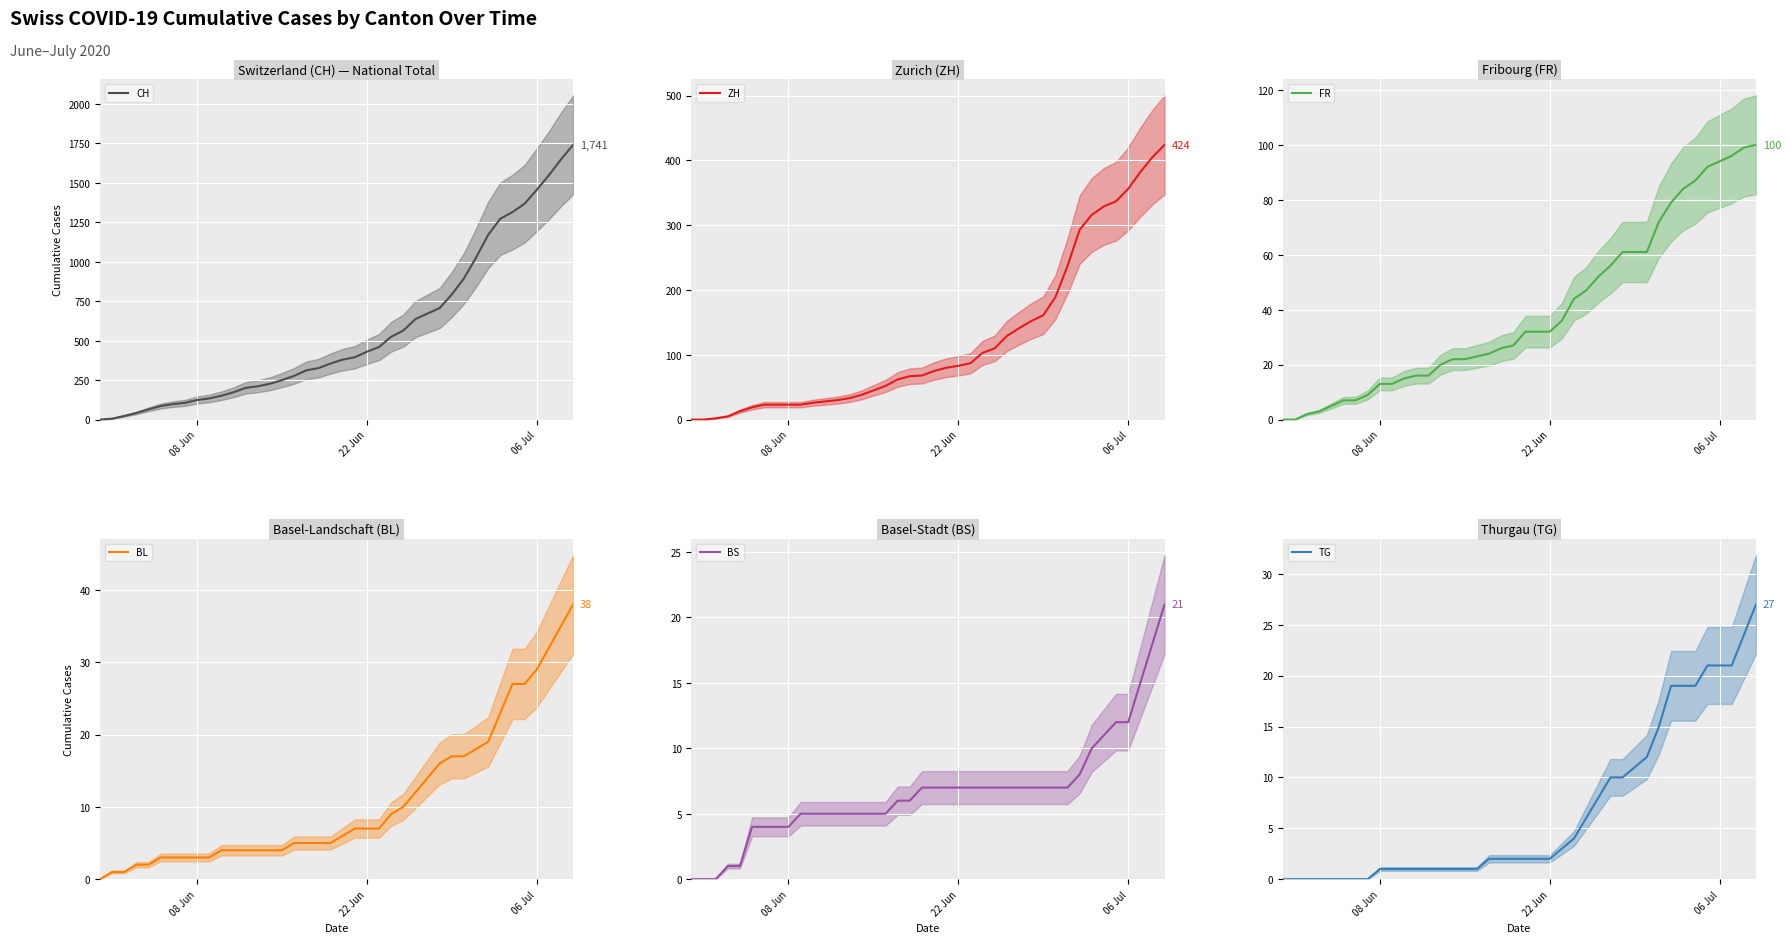

Reading left to right, list all the values displayed in this chart.

CH: 0	6	23	42	65	86	98	106	124	134	151	173	201	211	227	250	277	312	326	355	380	395	430	460	525	564	637	672	707	793	895	1027	1171	1273	1315	1368	1456	1548	1649	1741
ZH: 0	0	2	5	13	19	23	23	23	23	26	28	30	33	38	45	52	62	67	68	75	80	83	87	103	110	129	141	152	161	189	237	293	316	329	337	356	382	405	424
FR: 0	0	2	3	5	7	7	9	13	13	15	16	16	20	22	22	23	24	26	27	32	32	32	36	44	47	52	56	61	61	61	72	79	84	87	92	94	96	99	100
BL: 0	1	1	2	2	3	3	3	3	3	4	4	4	4	4	4	5	5	5	5	6	7	7	7	9	10	12	14	16	17	17	18	19	23	27	27	29	32	35	38
BS: 0	0	0	1	1	4	4	4	4	5	5	5	5	5	5	5	5	6	6	7	7	7	7	7	7	7	7	7	7	7	7	7	8	10	11	12	12	15	18	21
TG: 0	0	0	0	0	0	0	0	1	1	1	1	1	1	1	1	1	2	2	2	2	2	2	3	4	6	8	10	10	11	12	15	19	19	19	21	21	21	24	27